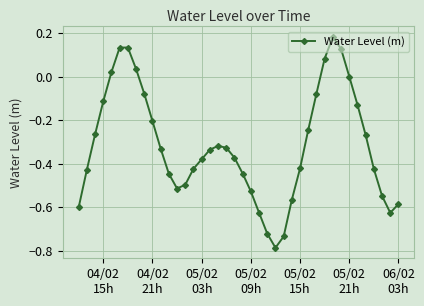

True or false: the data has more than 1 interior local peaks.

True